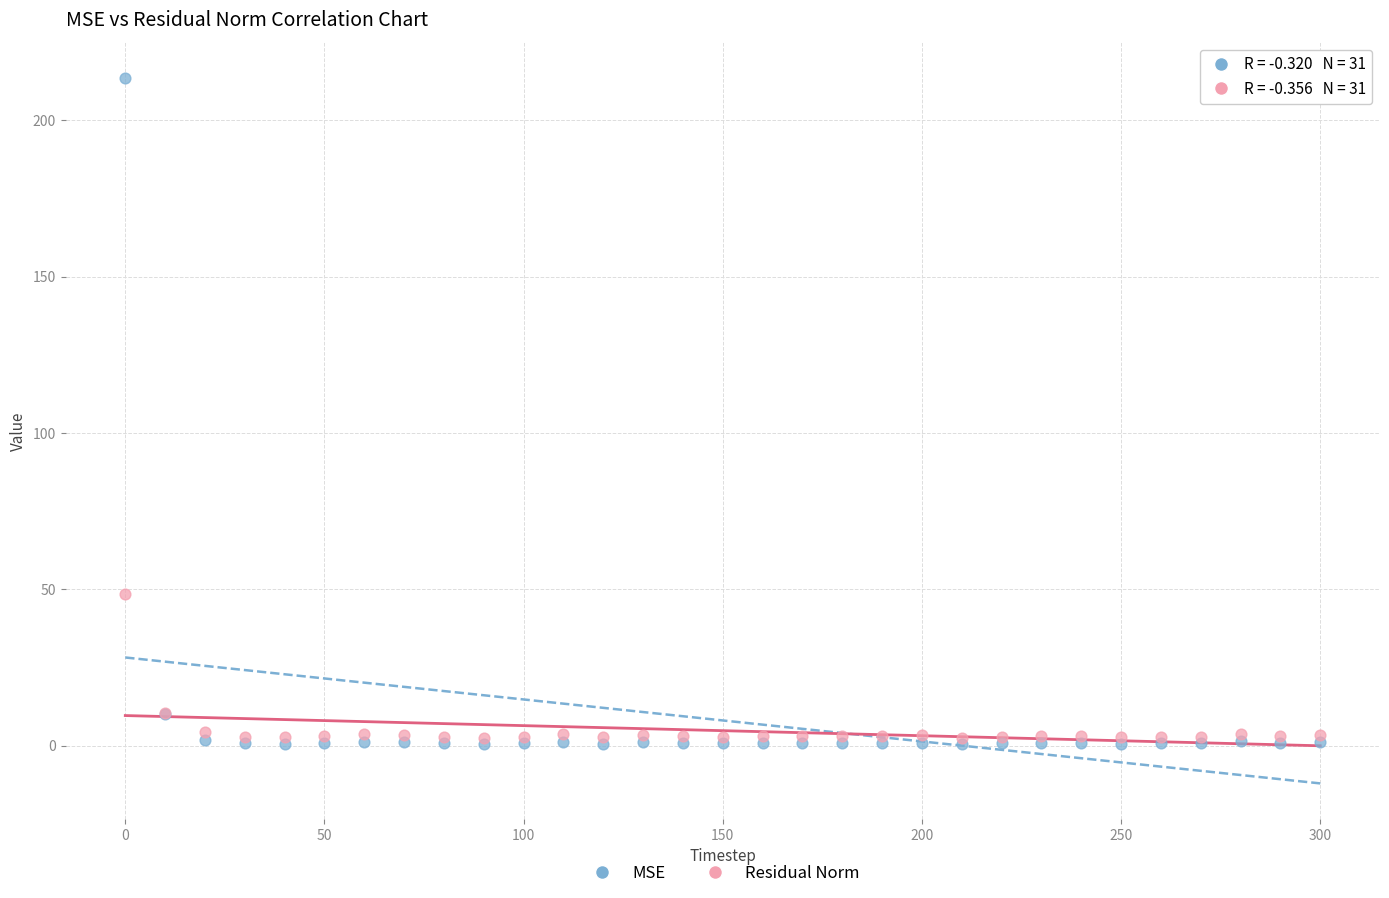

Across all series, what Y value is closest to 107?

48.5